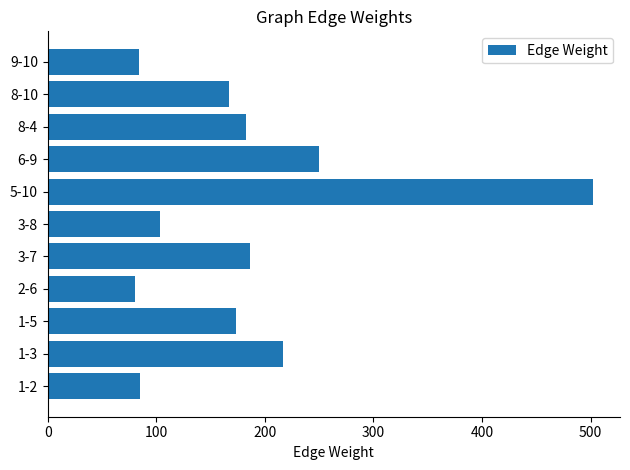

What is the difference between the second highest and minimum values?

170